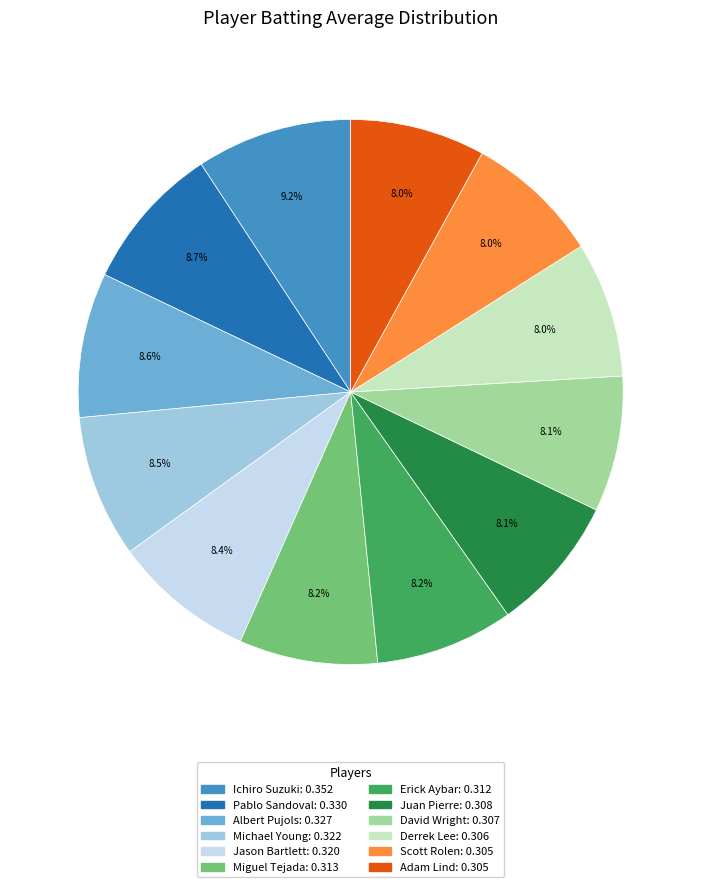

Does any single category account for the majority?

No